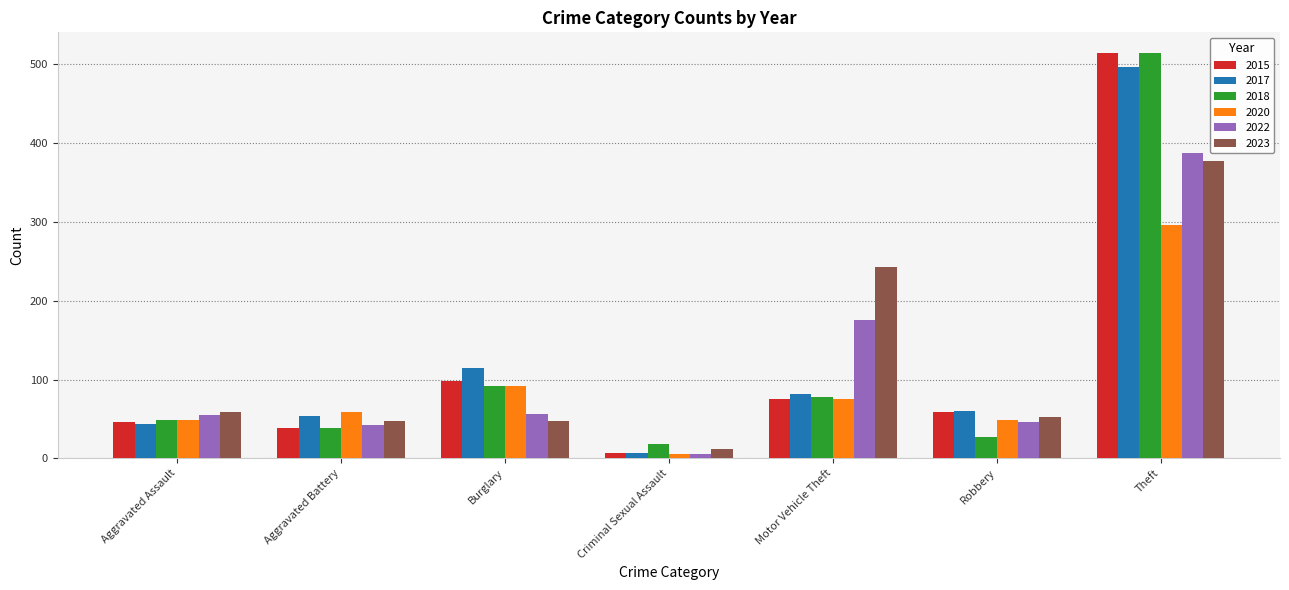

What is the label of the 5th bar from the left?

Motor Vehicle Theft